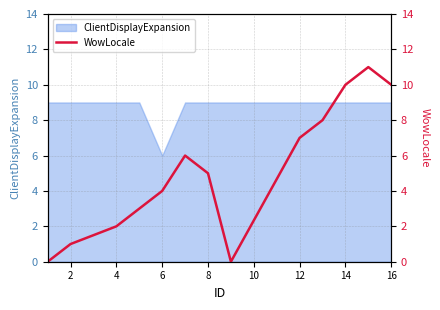

At which label is ClientDisplayExpansion closest to 7?

6